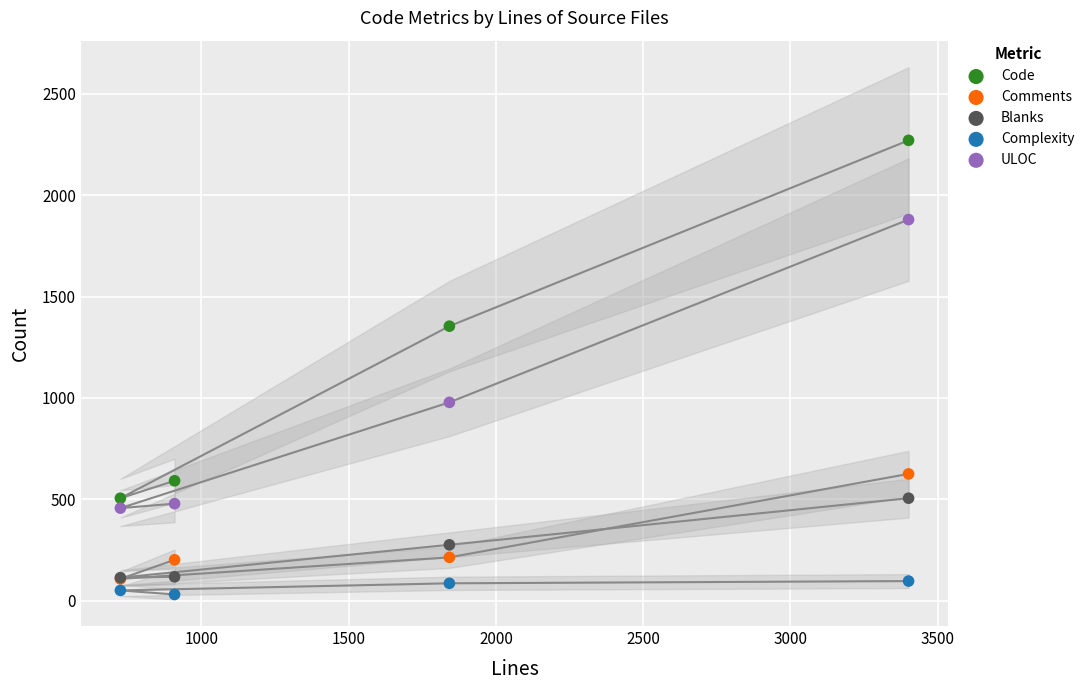

Which series contains the lowest Y value?

Complexity